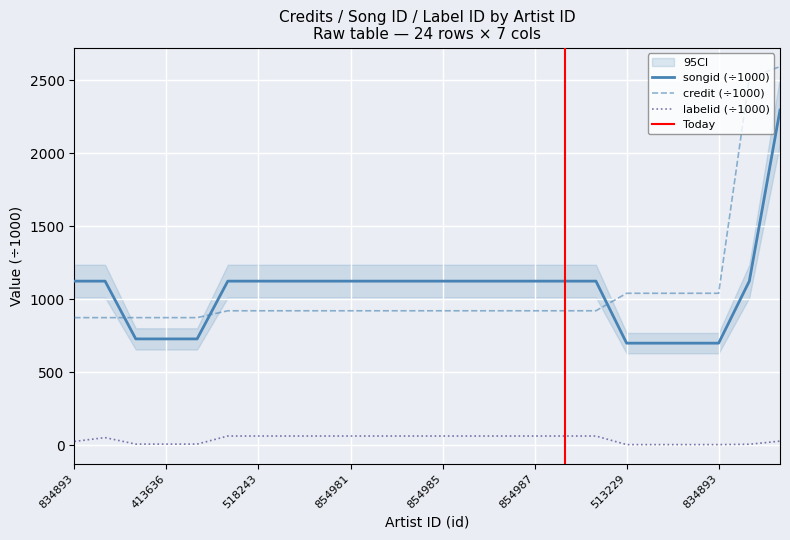

True or false: labelid and credit intersect in this chart.

False